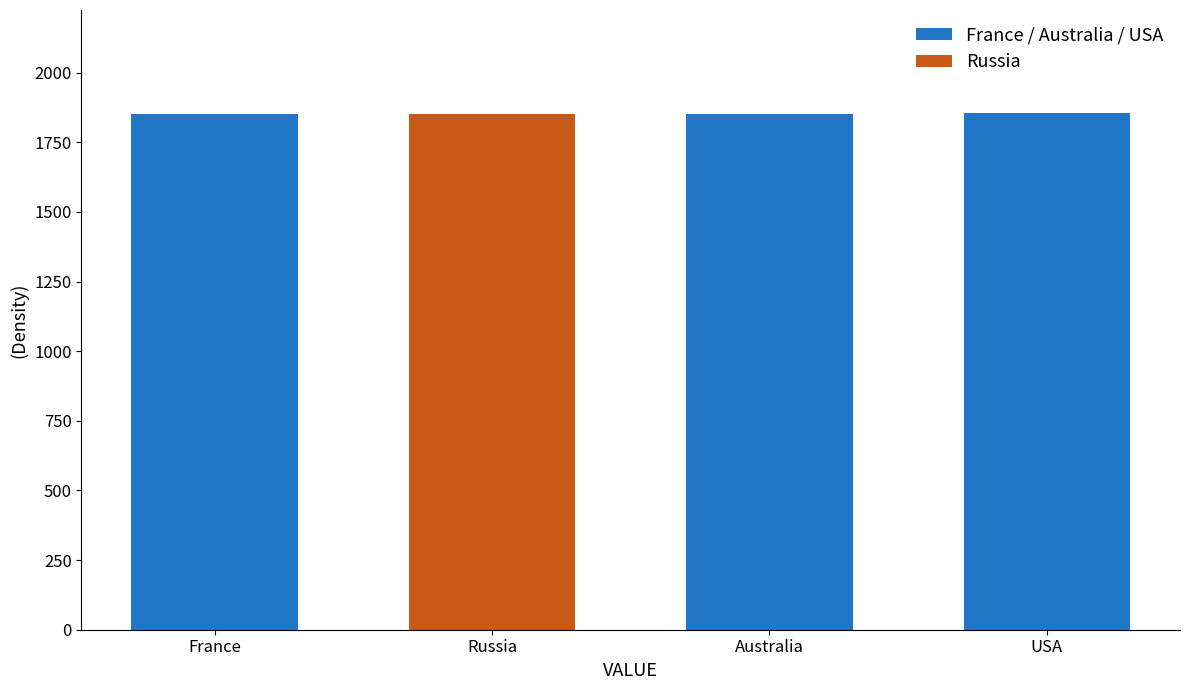

What is the approximate value at Australia?

1853